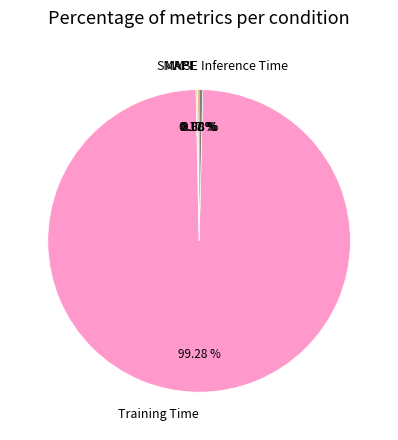

What is the majority slice?

Training Time